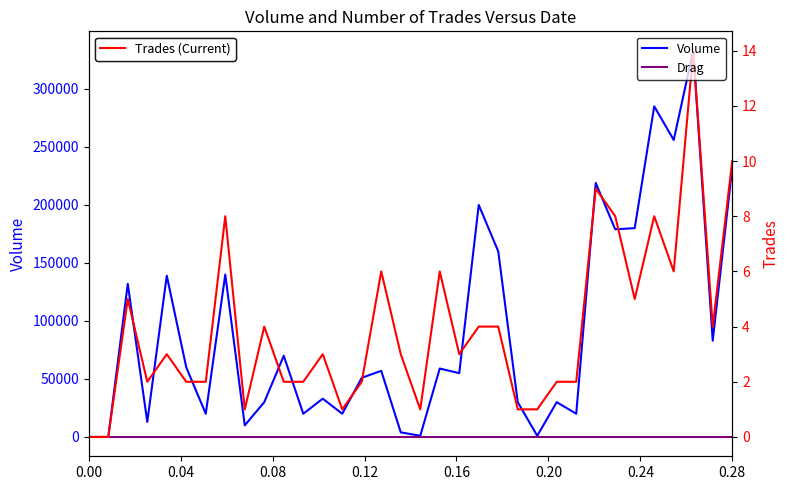

True or false: Drag Force (Trades scaled) and Trades intersect in this chart.

False